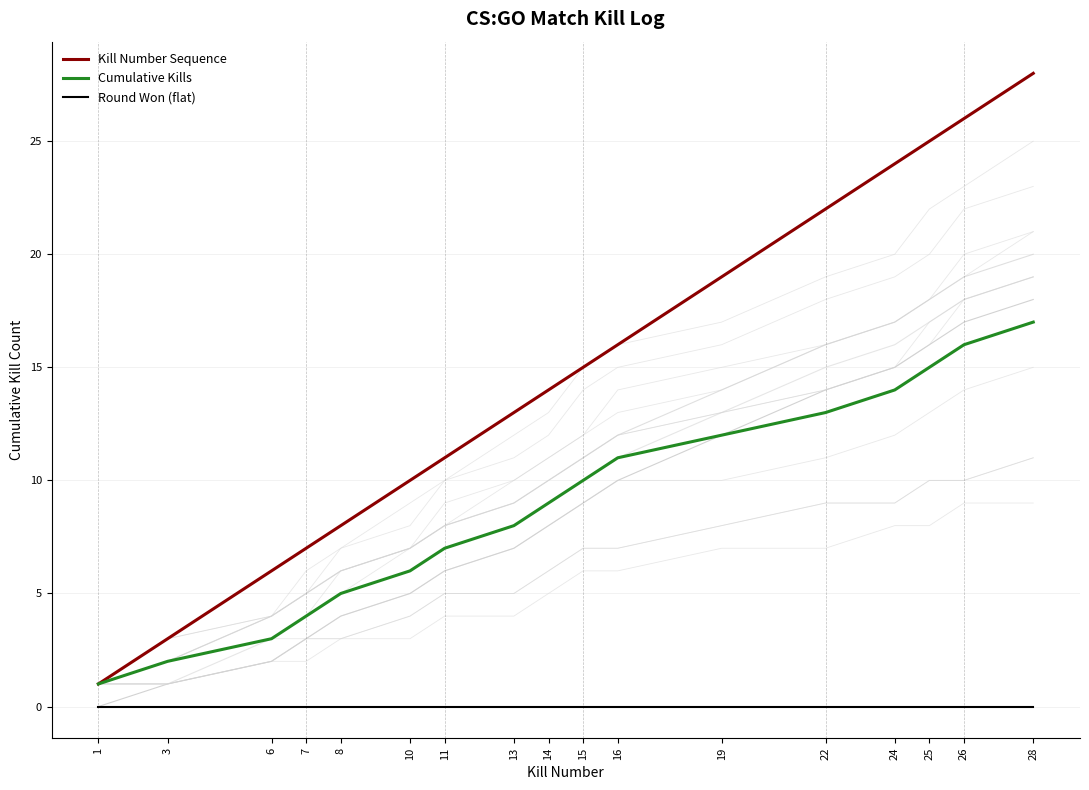

What is the difference between the Background3 values at 26 and 11?

11